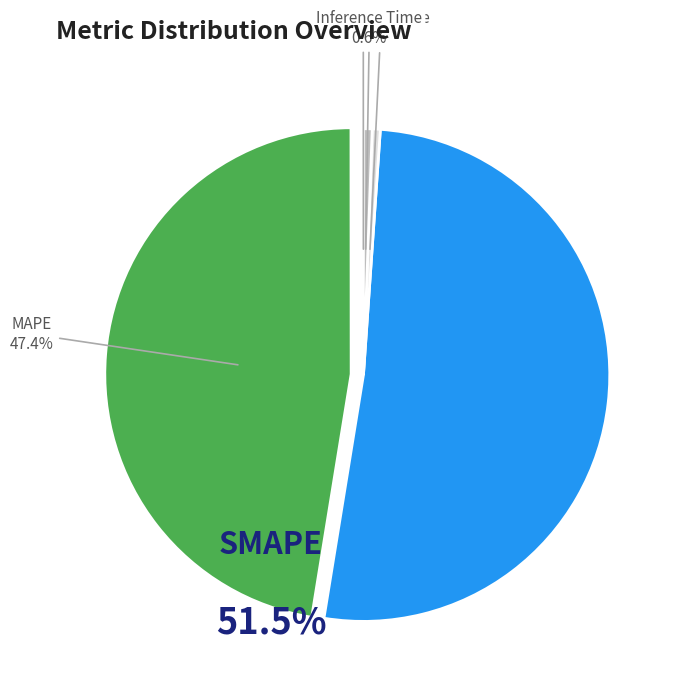

Which category has the biggest portion of the pie?

SMAPE